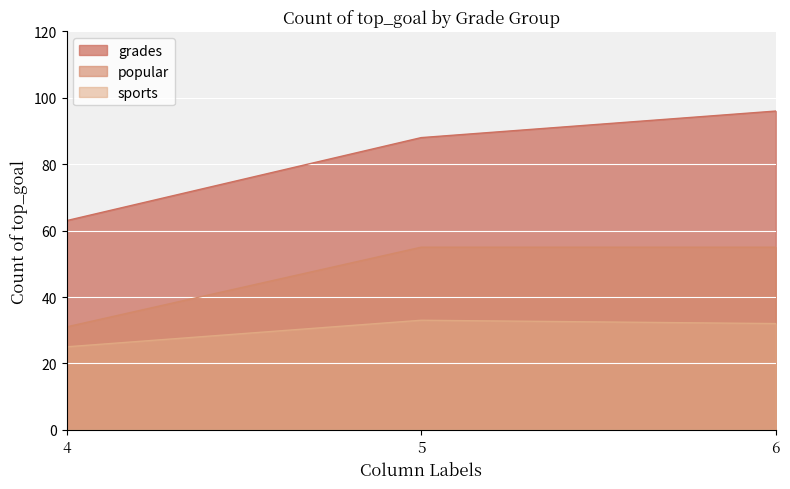

How many distinct data groups are displayed?

3